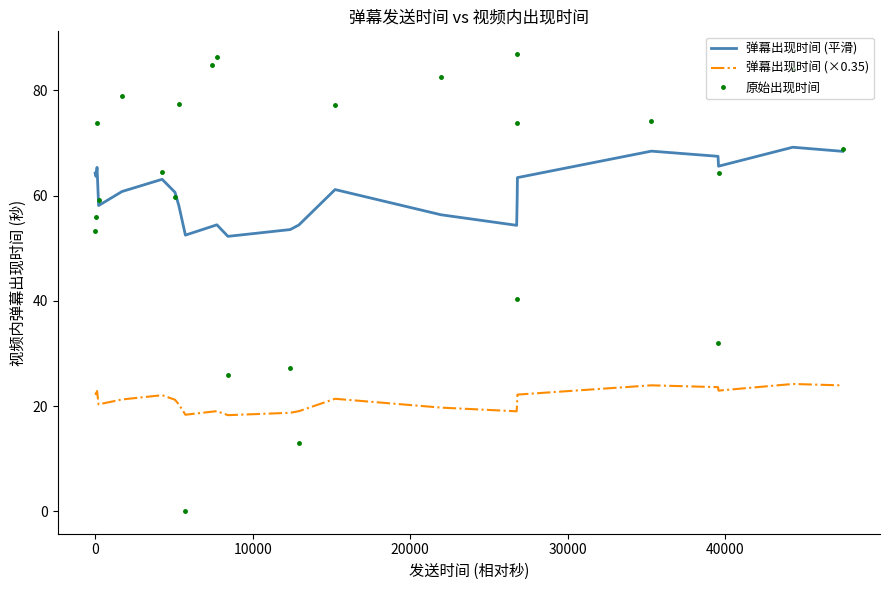

True or false: 原始出现时间 and 弹幕出现时间 (×0.35) cross at least once.

True